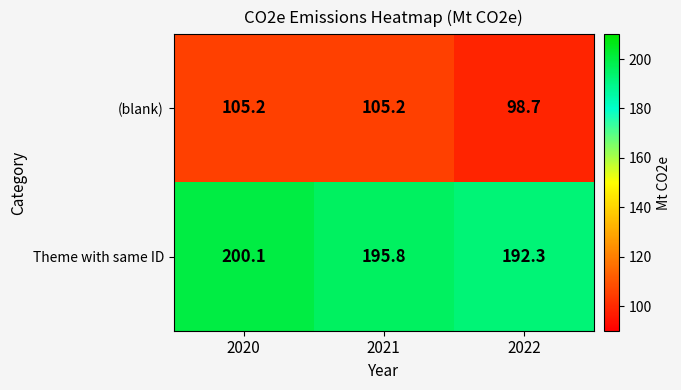

Between 2020 and 2022, which series saw the biggest shift?

Theme with same ID